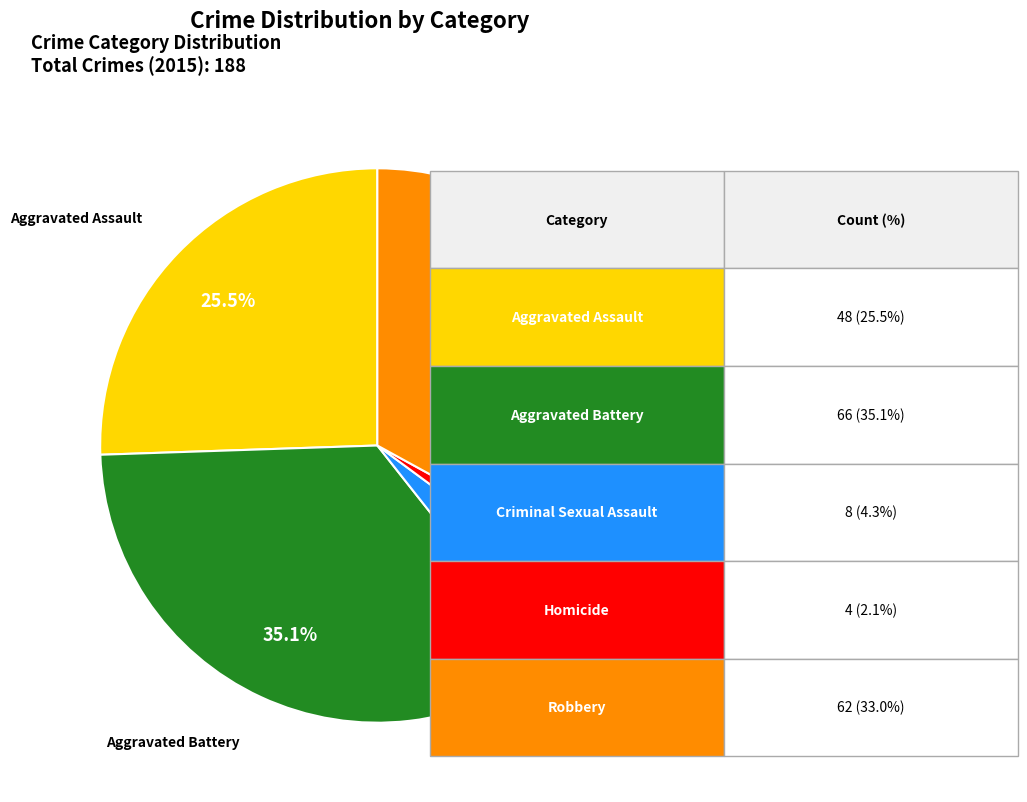

Does any single category account for the majority?

No